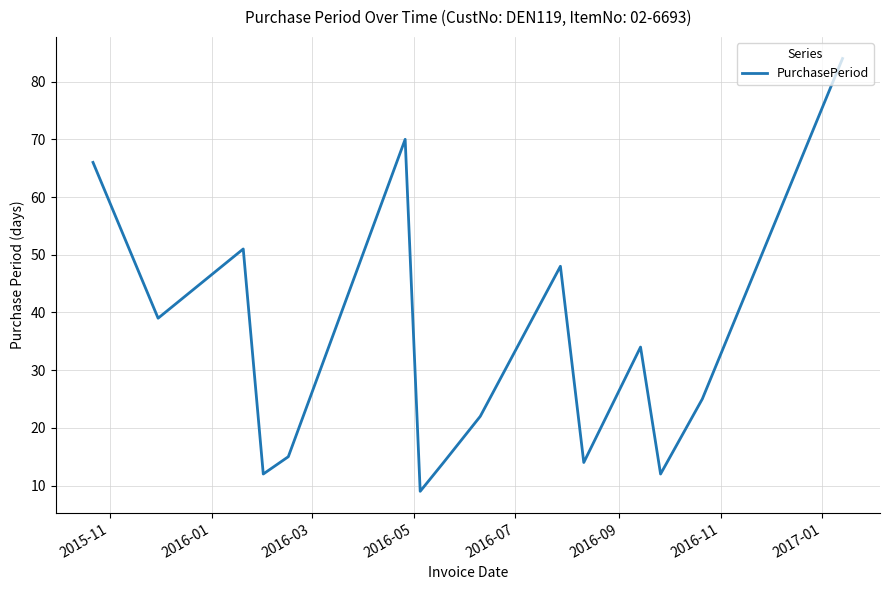

What is the greatest value displayed?

84